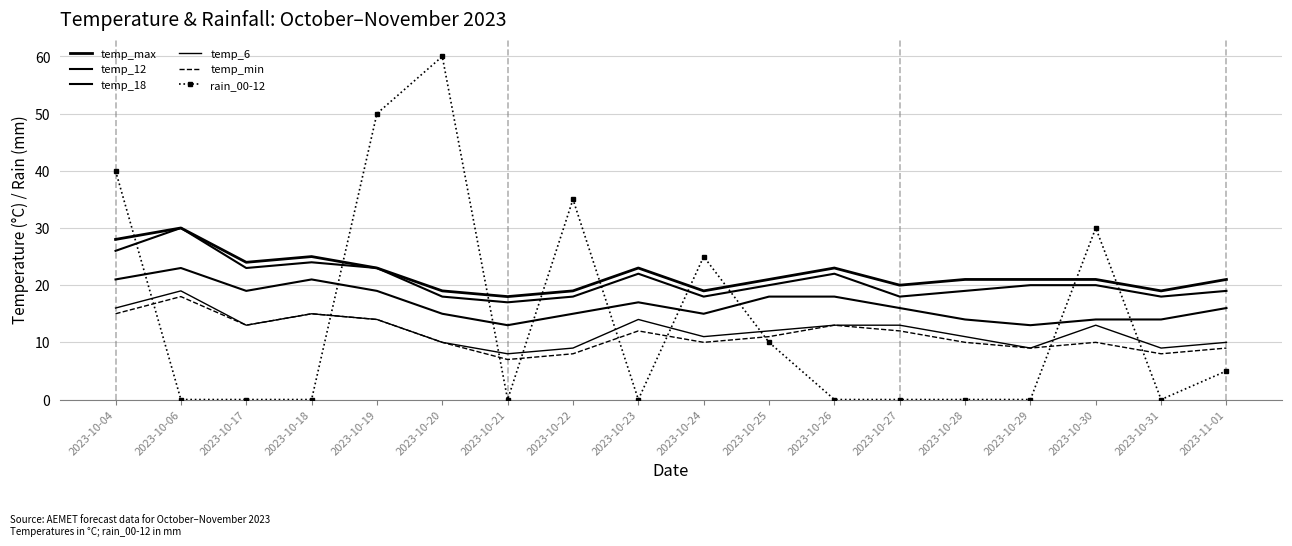

Rank the series by their maximum value, from highest to lowest.

rain_00-12, temp_max, temp_12, temp_18, temp_6, temp_min